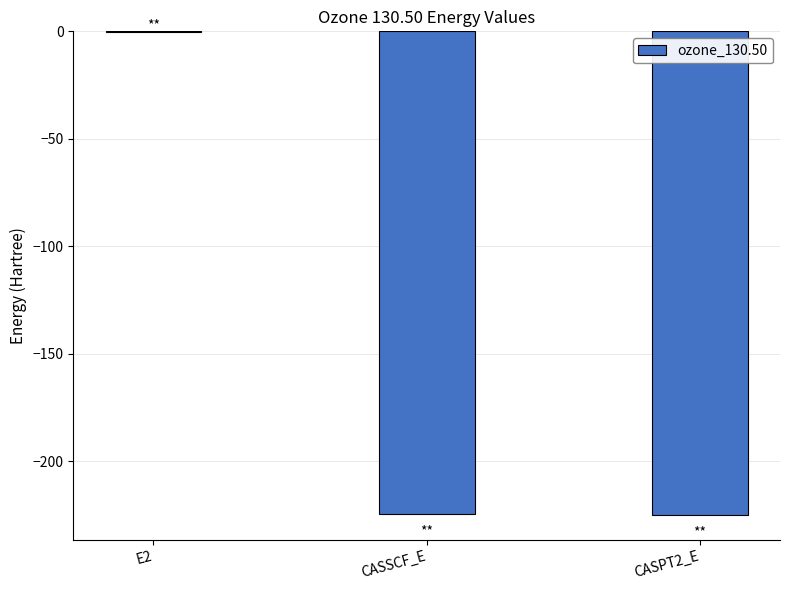

True or false: the data shows -328.6 at CASPT2_E.

False